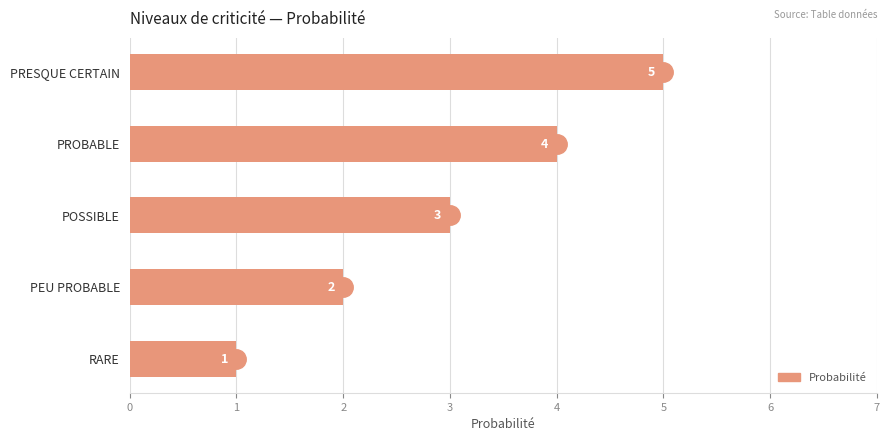

Reading top to bottom, what are all the values shown in this chart?

PRESQUE CERTAIN=5	PROBABLE=4	POSSIBLE=3	PEU PROBABLE=2	RARE=1